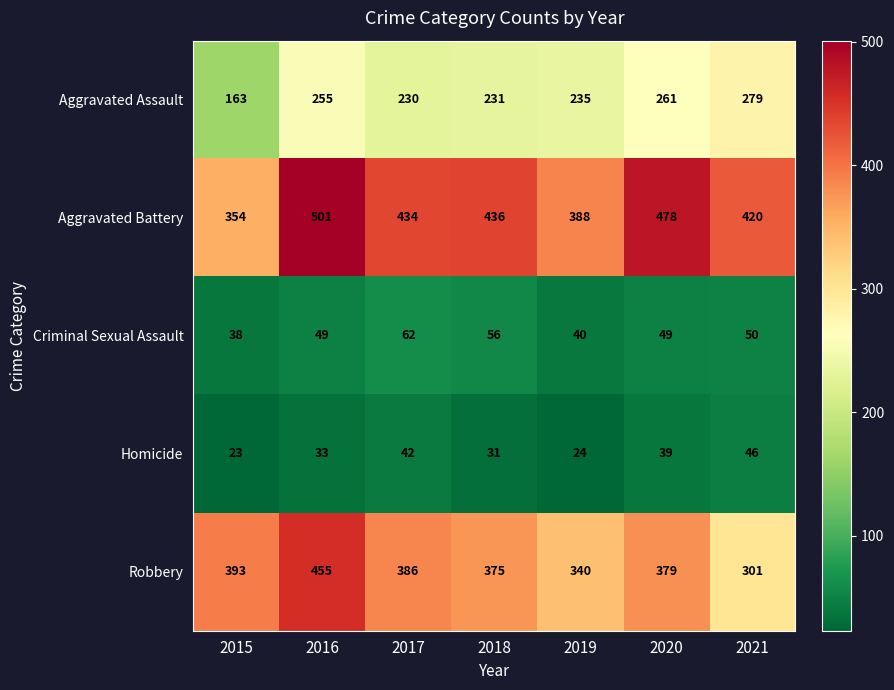

At which label is Criminal Sexual Assault closest to 50?

2021